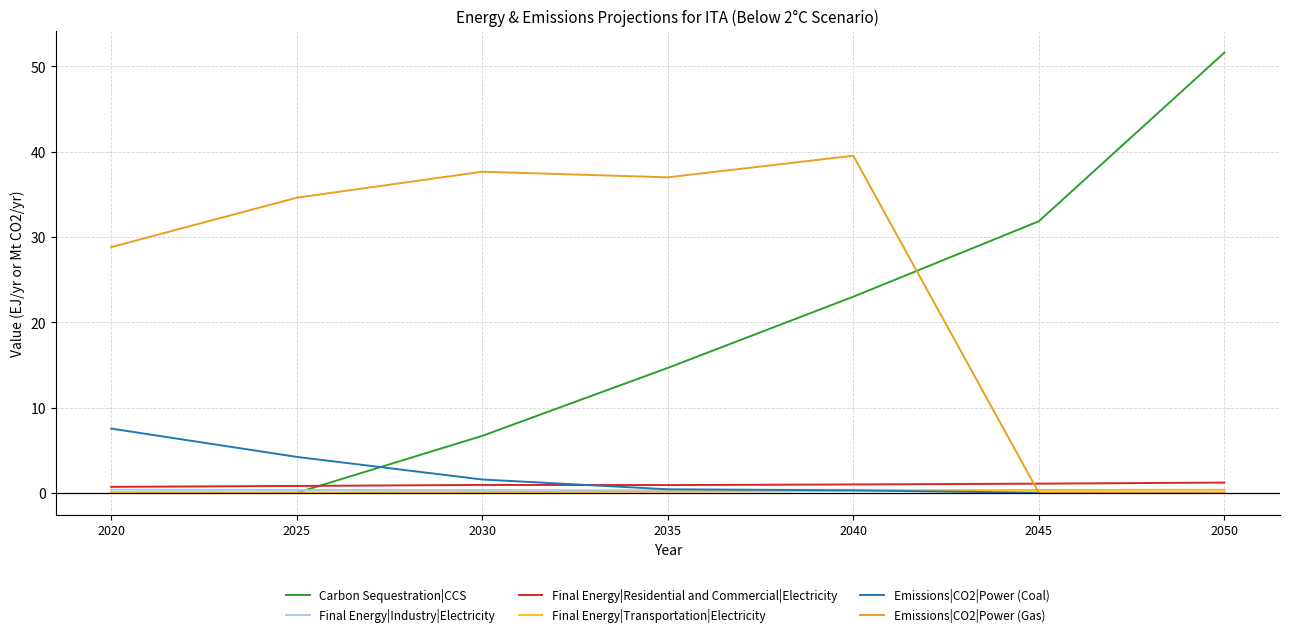

Which series has the largest range (max minus min)?

Carbon Sequestration|CCS